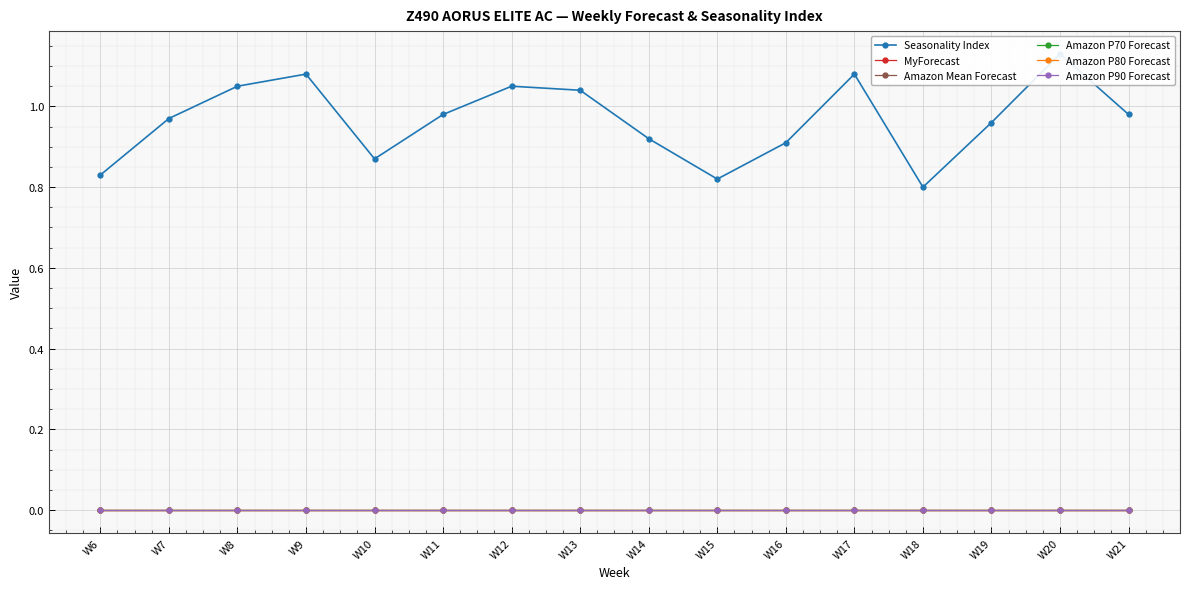

Between W10 and W21, which series saw the biggest shift?

Seasonality Index